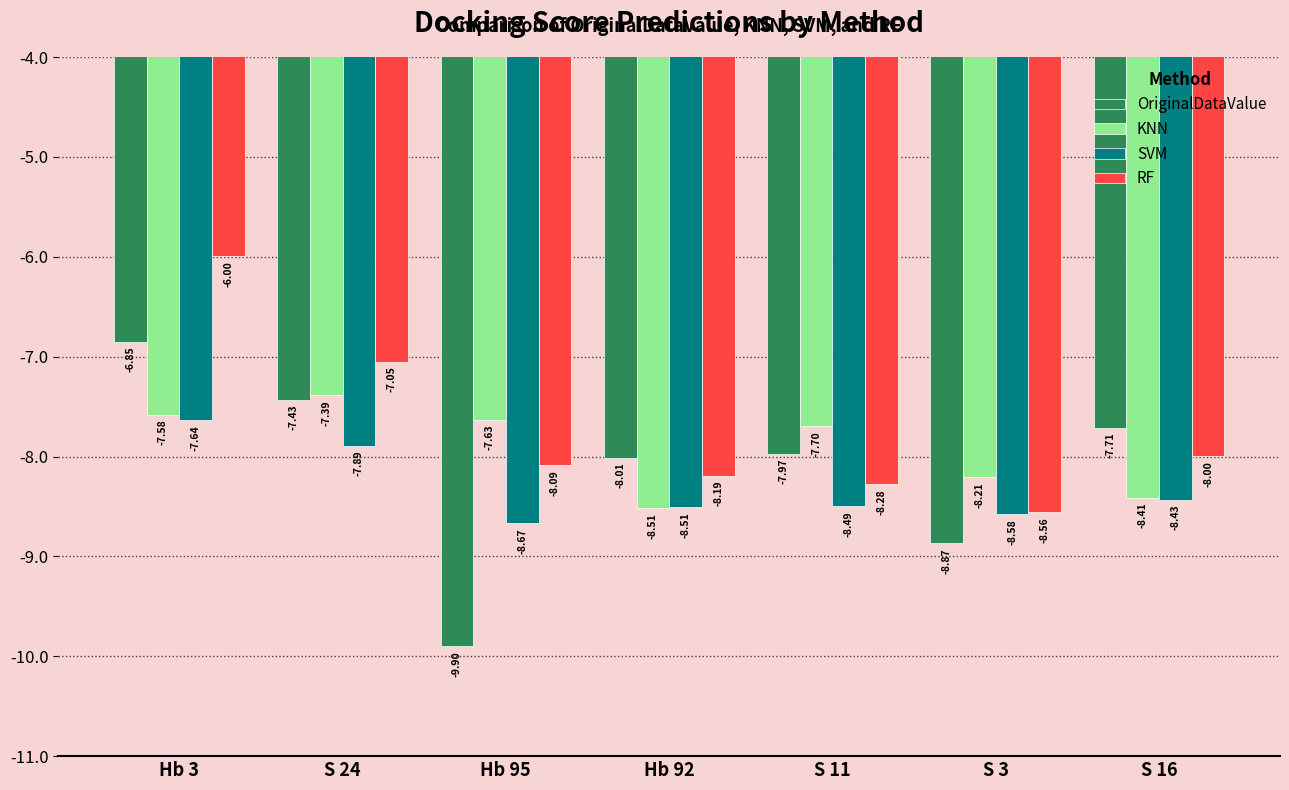

What are all the series names shown in the legend?

OriginalDataValue, KNN, SVM, RF